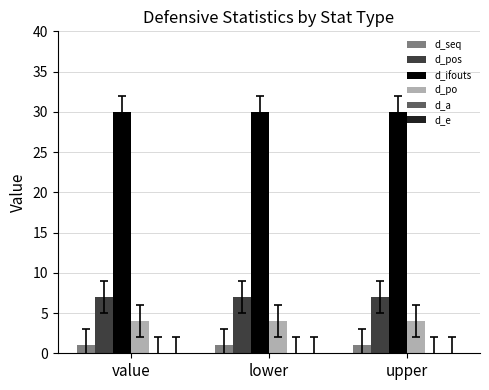

What position from the right is value?

3